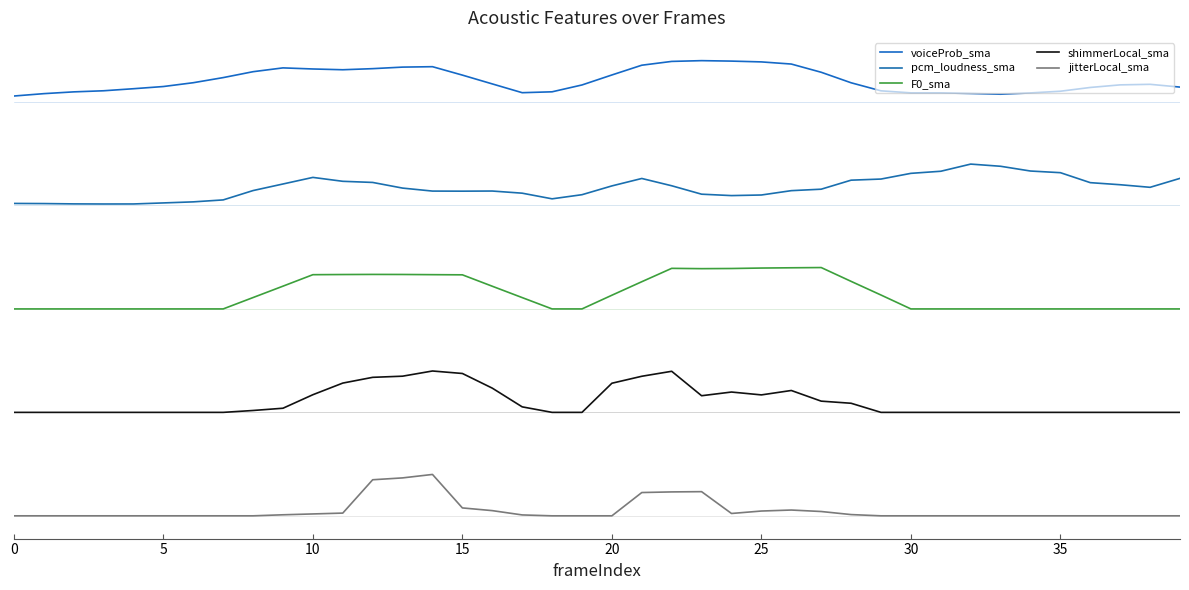

What are all the series names shown in the legend?

voiceProb_sma, pcm_loudness_sma, F0_sma, shimmerLocal_sma, jitterLocal_sma